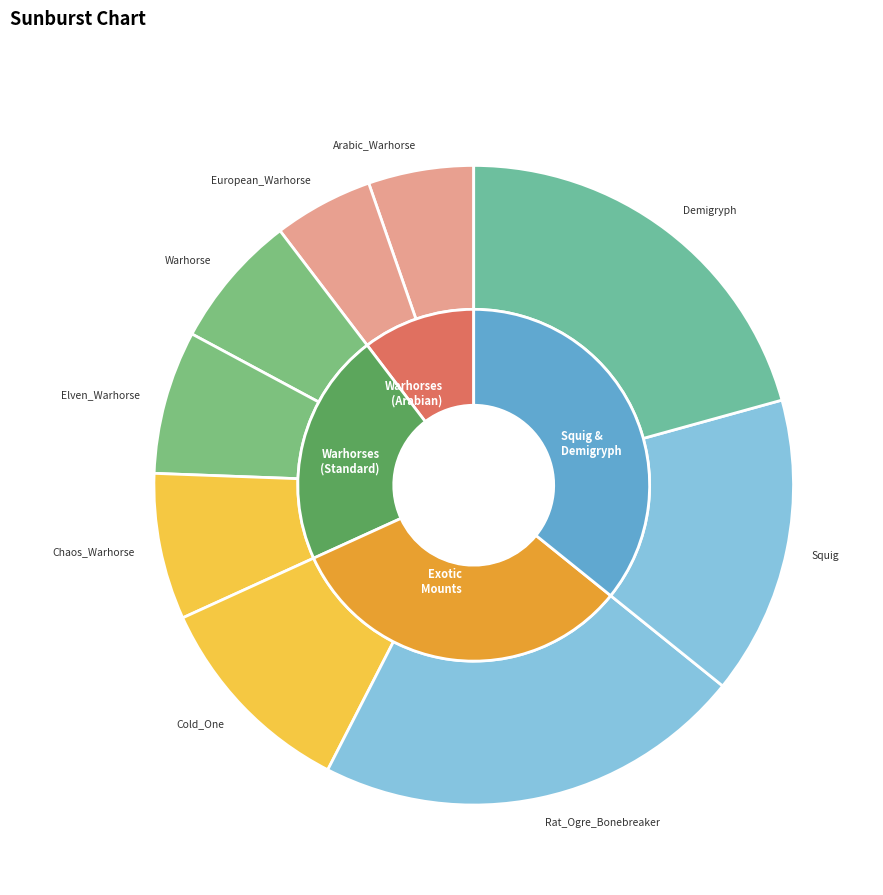

To the nearest percent, what portion does Demigryph represent?

21%